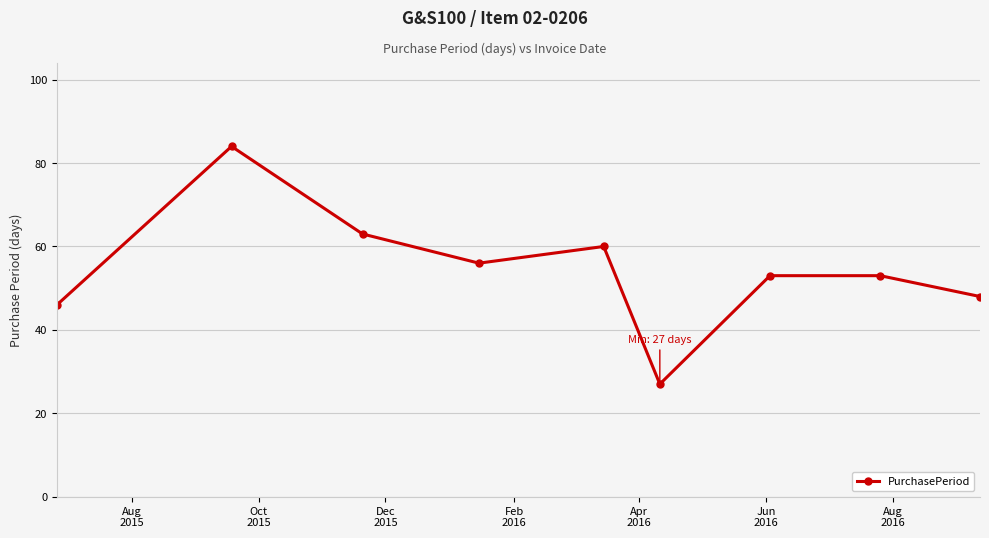

How many interior local valleys (lower than both neighbors) does the data have?

2